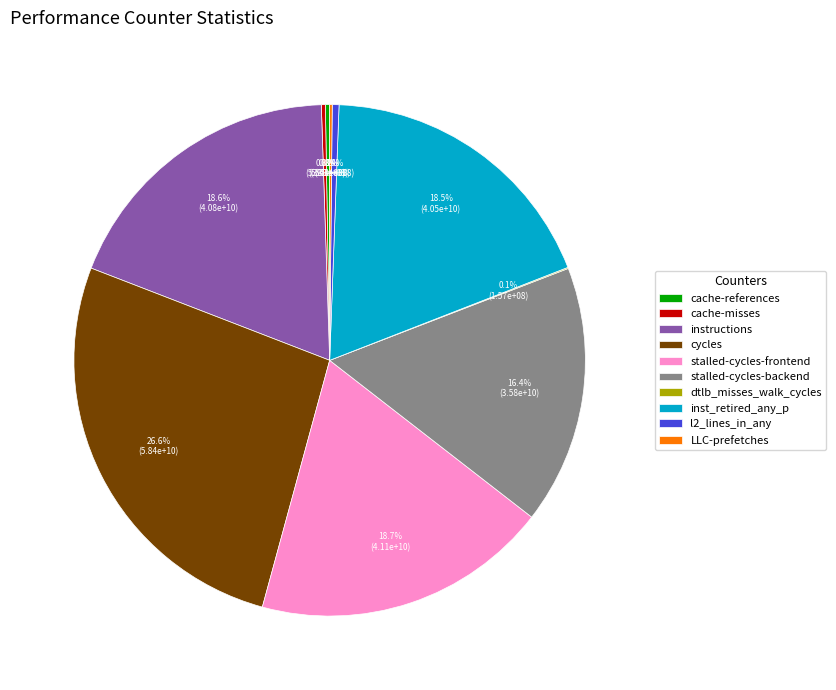

To the nearest percent, what portion does stalled-cycles-backend represent?

16%